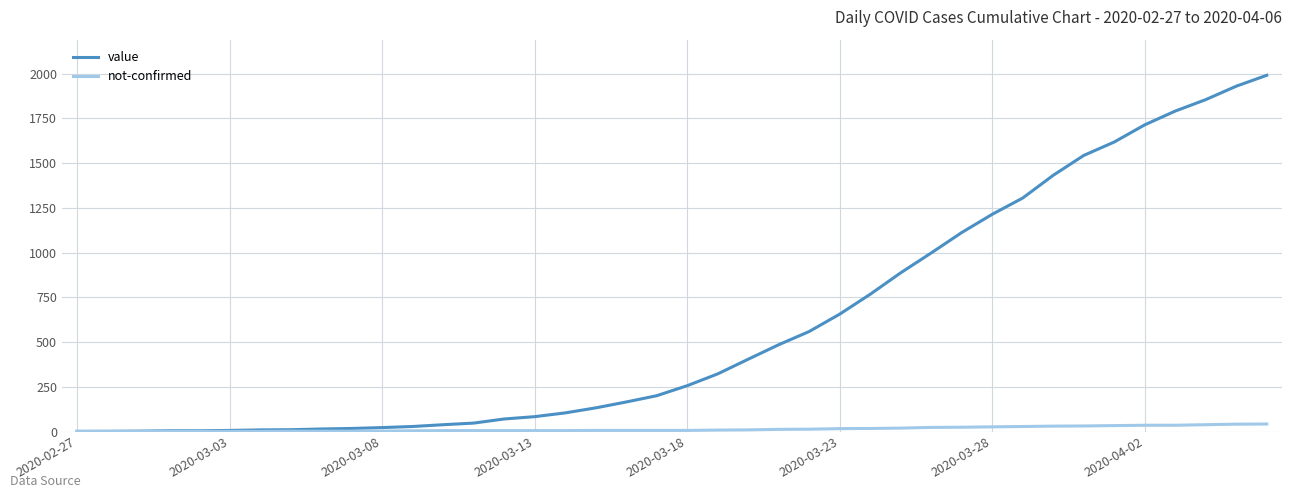

Rank the series by their maximum value, from highest to lowest.

value, not-confirmed